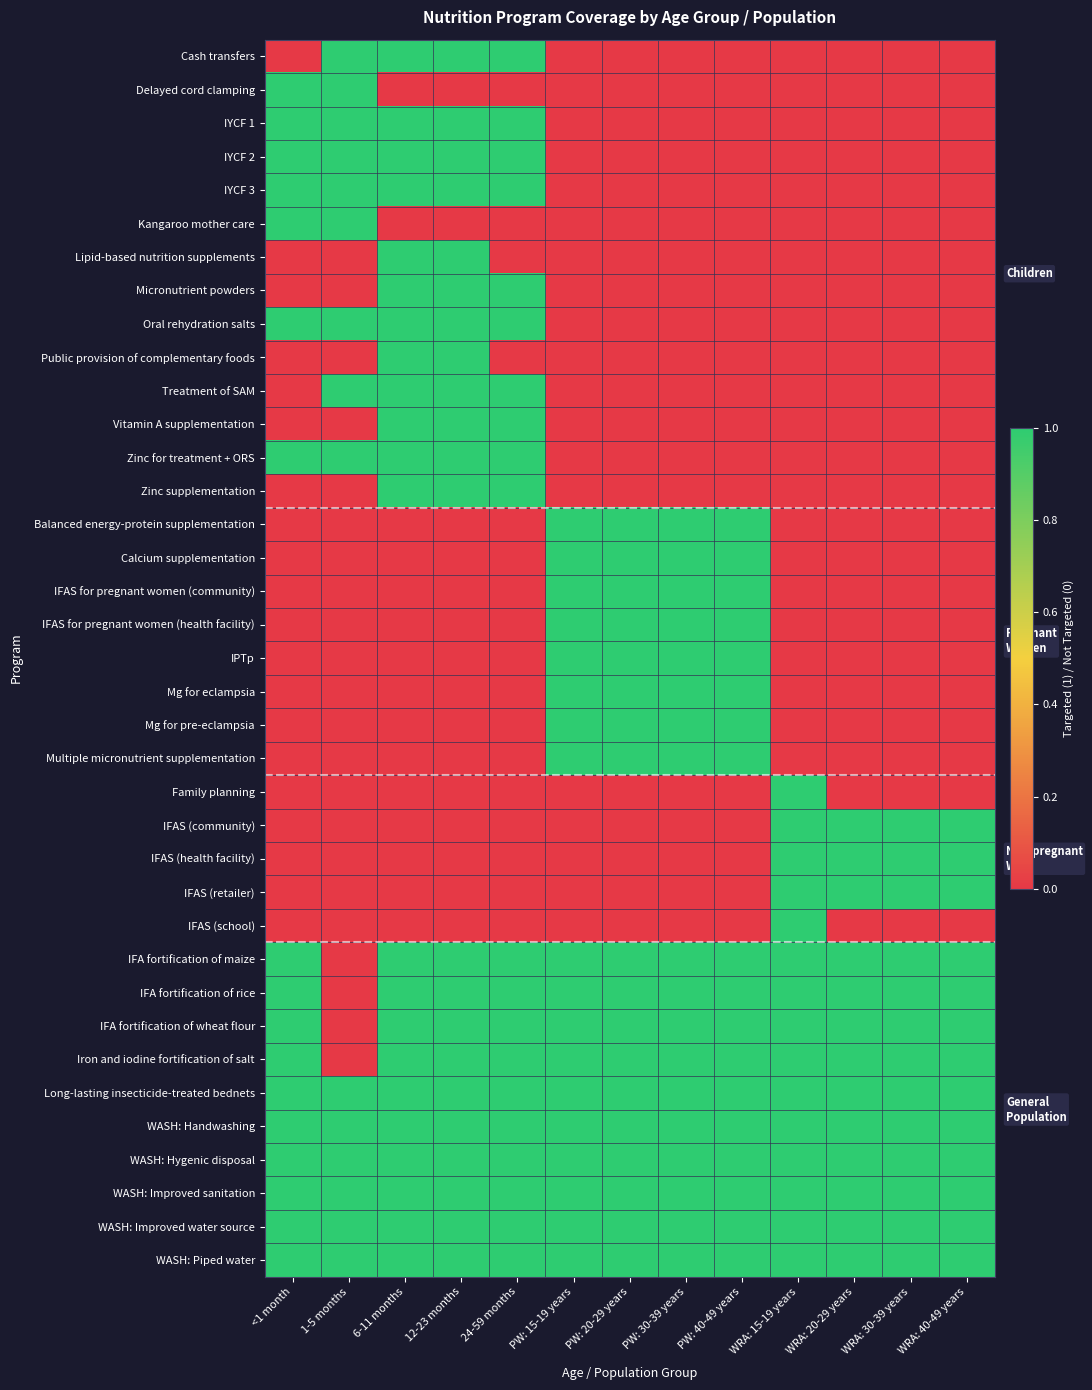

Which label corresponds to the largest value in the chart?

1-5 months